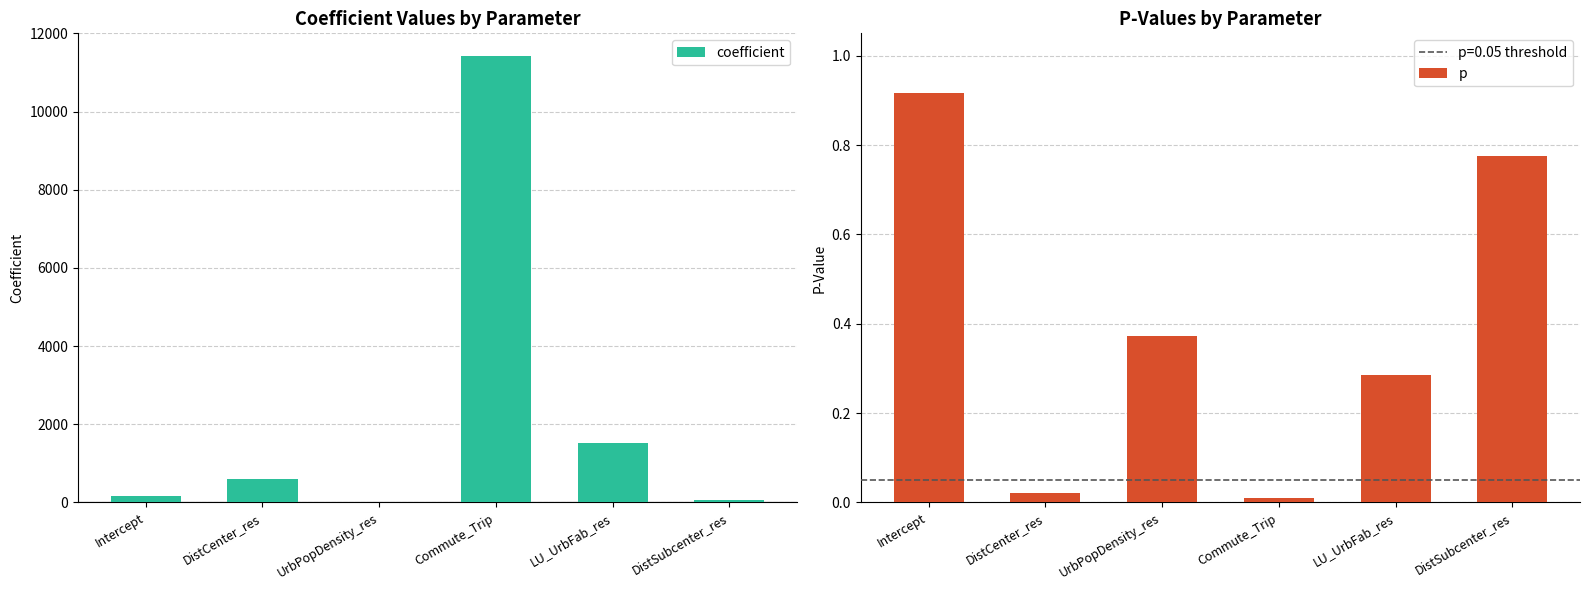

Rank the categories by coefficient value from lowest to highest.

UrbPopDensity_res, DistSubcenter_res, Intercept, DistCenter_res, LU_UrbFab_res, Commute_Trip